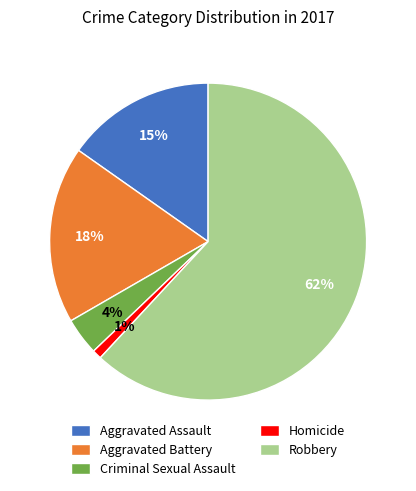

Is there any slice that represents more than half of the pie?

Yes